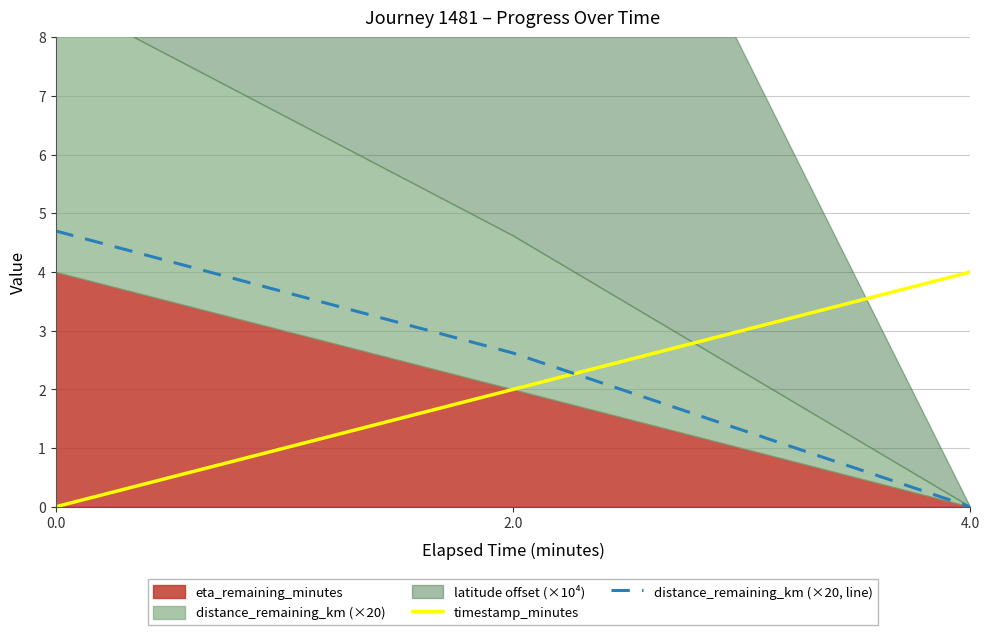

The value of timestamp_minutes at 0.0 is 0.0. True or false?

True